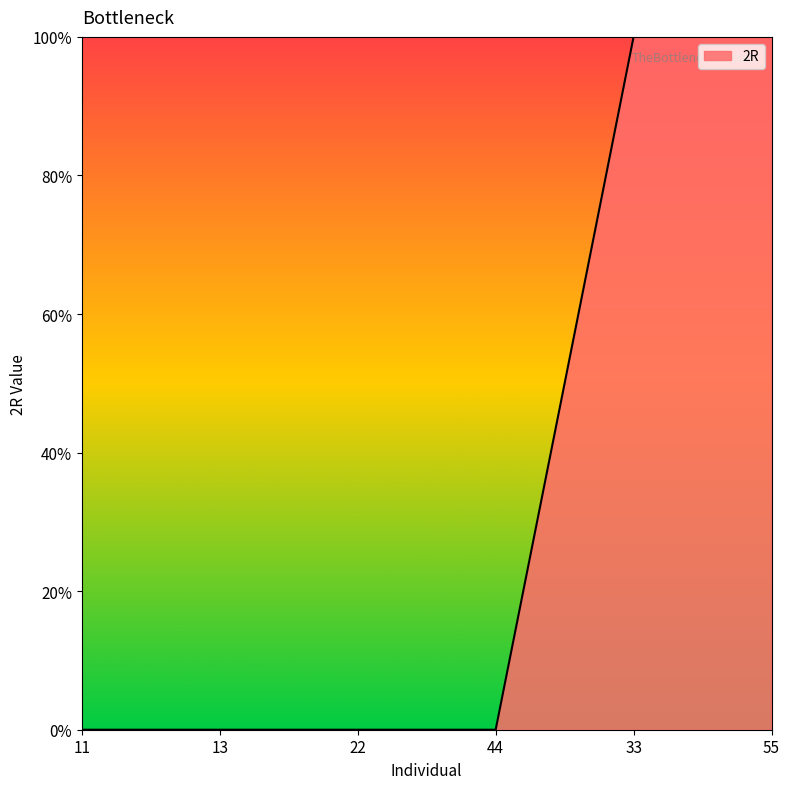

List the labels in order of value, largest first.

33, 55, 11, 13, 22, 44